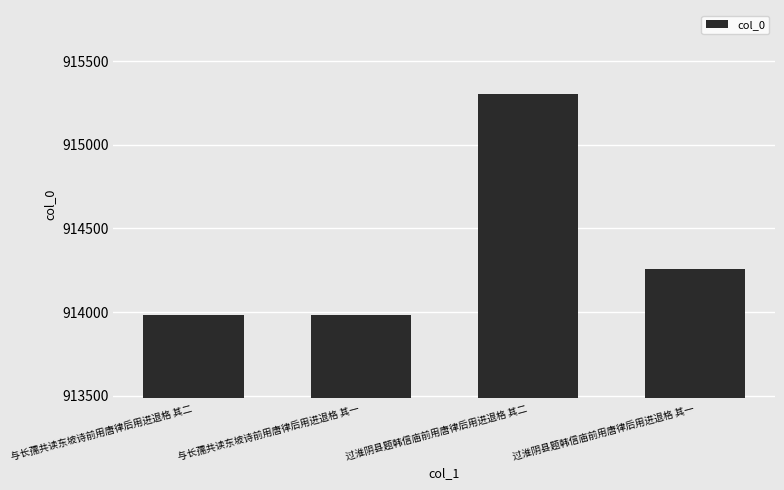

What is the change in value from 过淮阴县题韩信庙前用唐律后用进退格 其二 to 过淮阴县题韩信庙前用唐律后用进退格 其一?

-1050